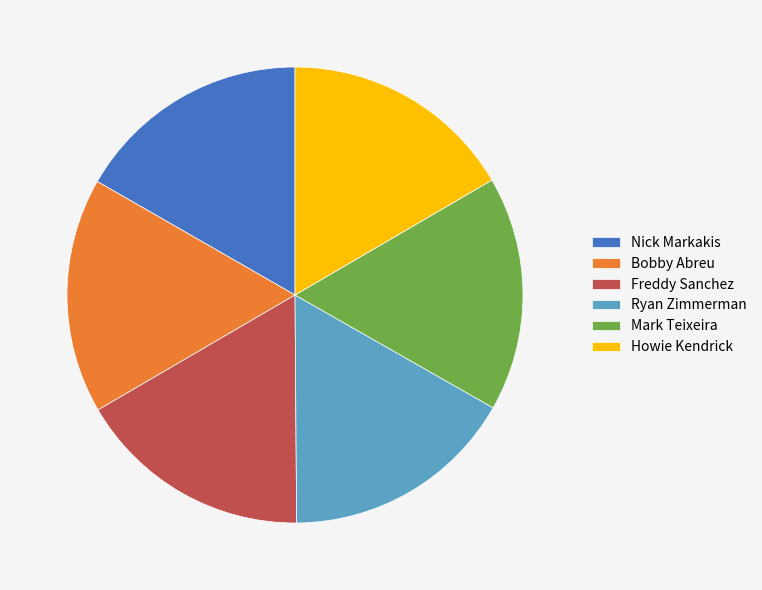

True or false: Ryan Zimmerman accounts for 7% of the total.

False